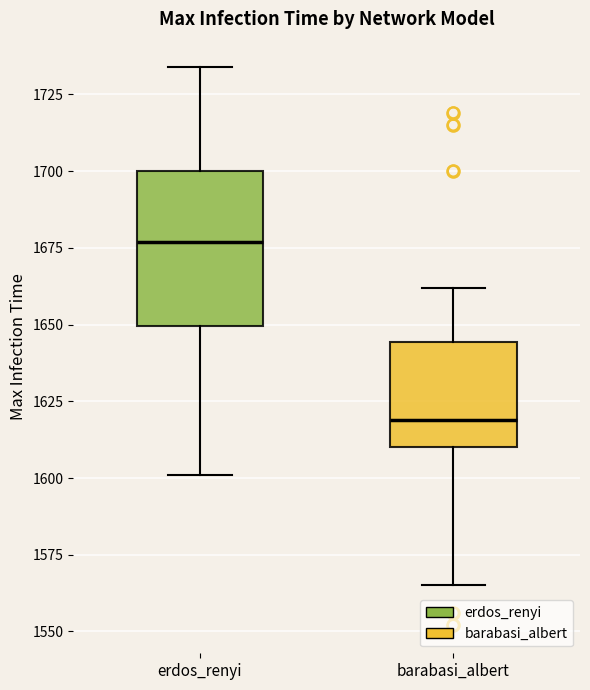

Which box's median line is the highest?

erdos_renyi